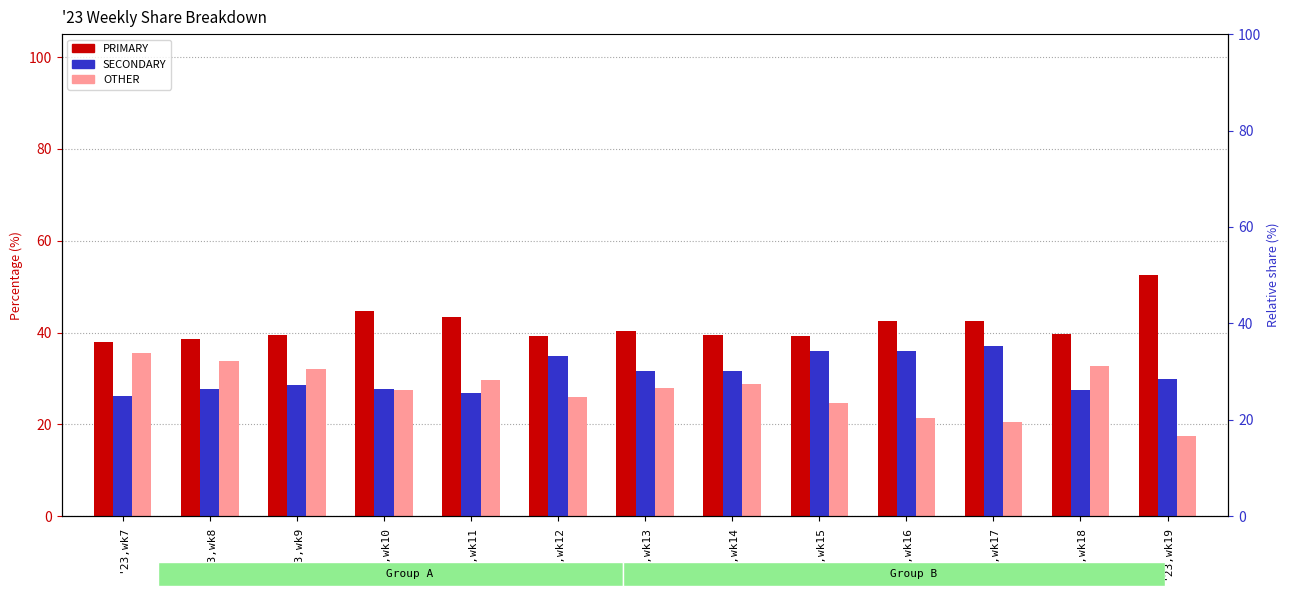

True or false: OTHER has a value of 36.7 at '23,wk12.

False